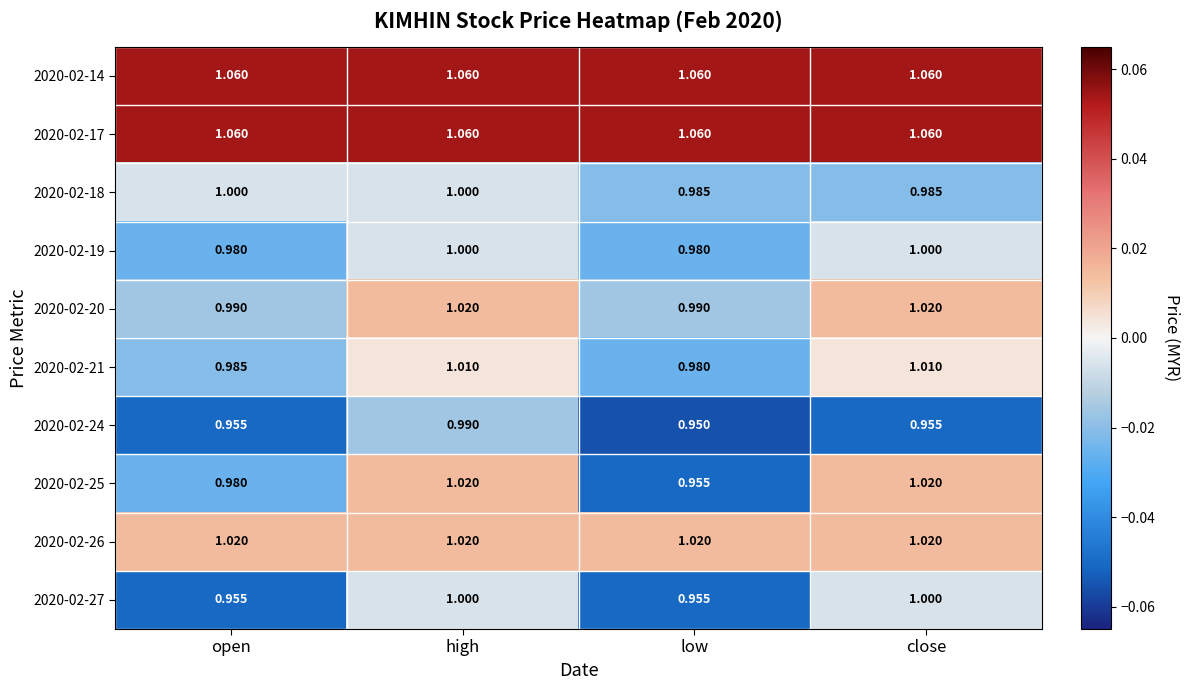

What is the difference between the highest and lowest values at open?

0.1